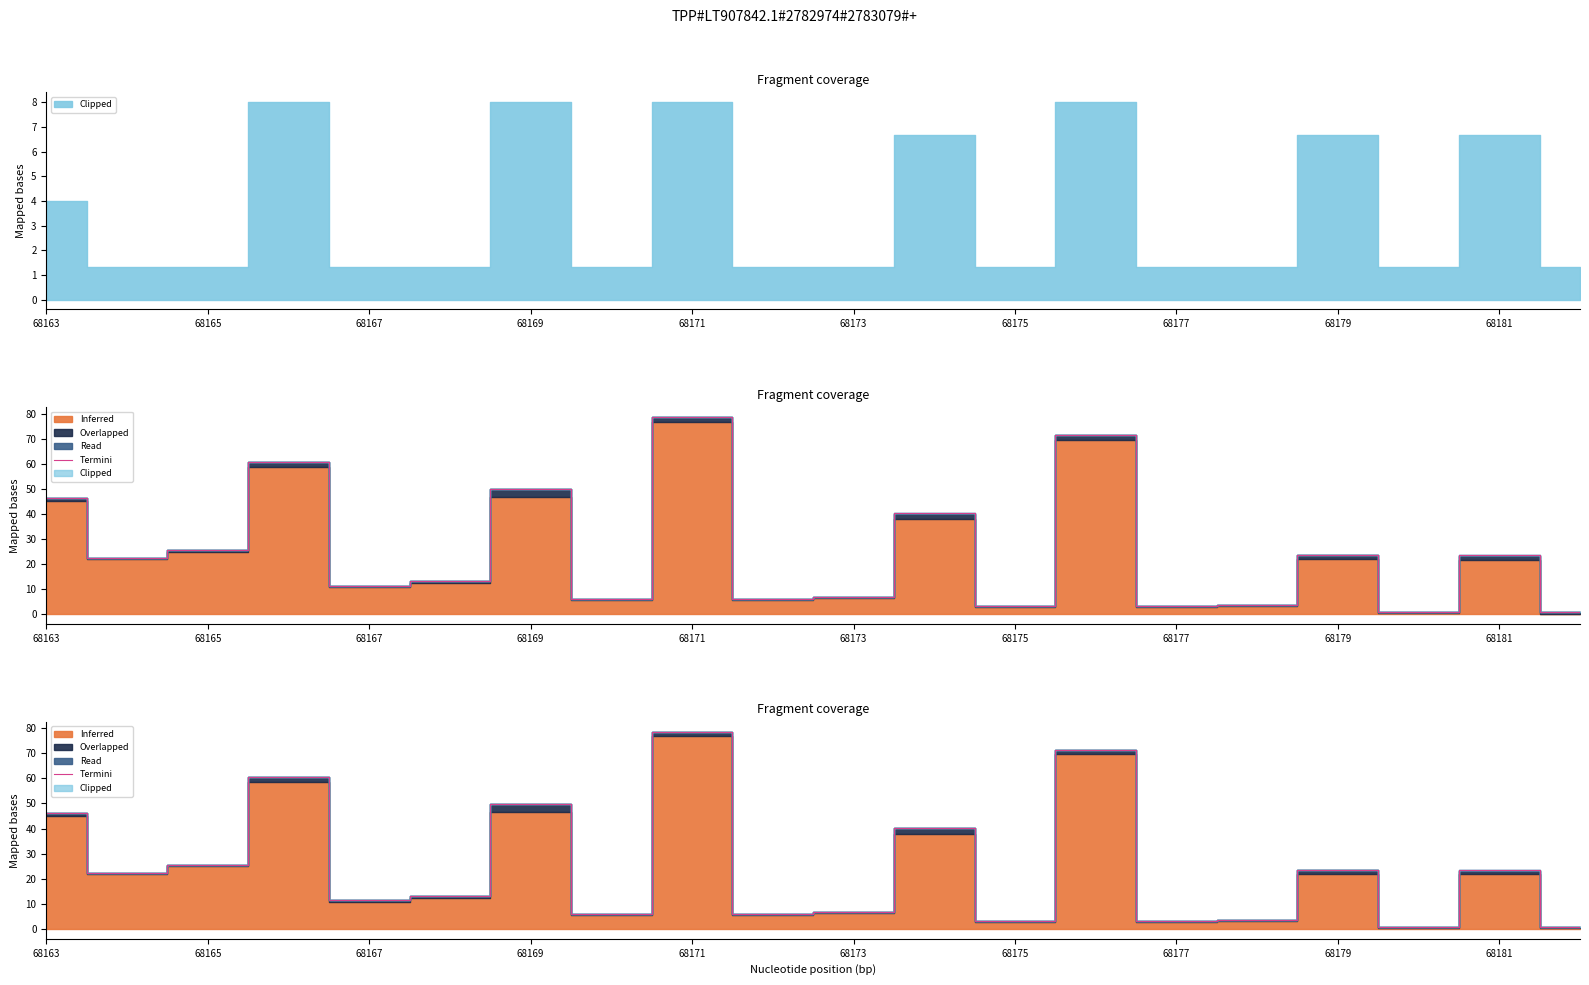

How many interior local valleys (lower than both neighbors) does the data have?

7